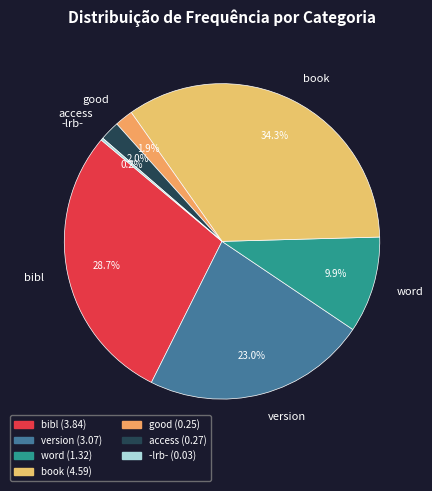

Between word and version, which is larger?

version